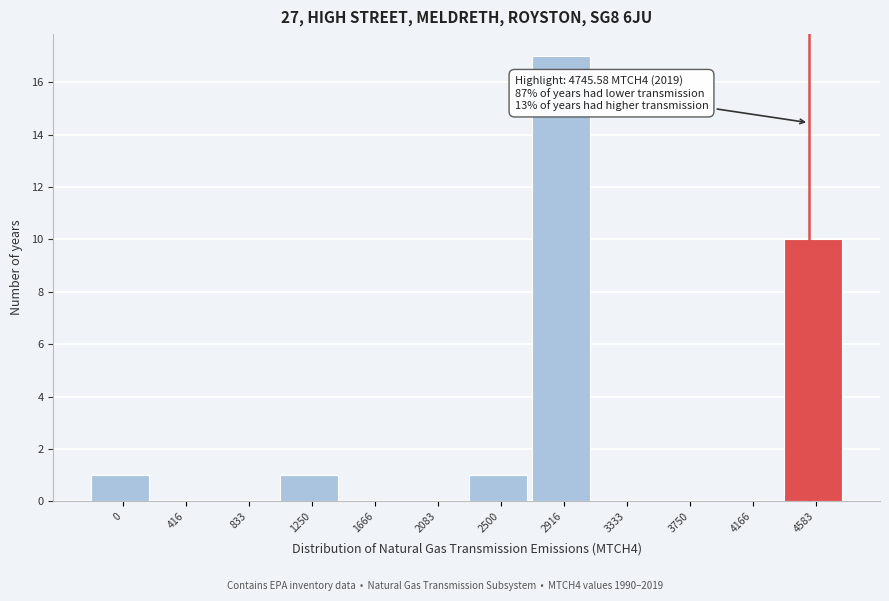

Reading right to left, extract all data points from this chart.

4583=10	4166=0	3750=0	3333=0	2916=17	2500=1	2083=0	1666=0	1250=1	833=0	416=0	0=1